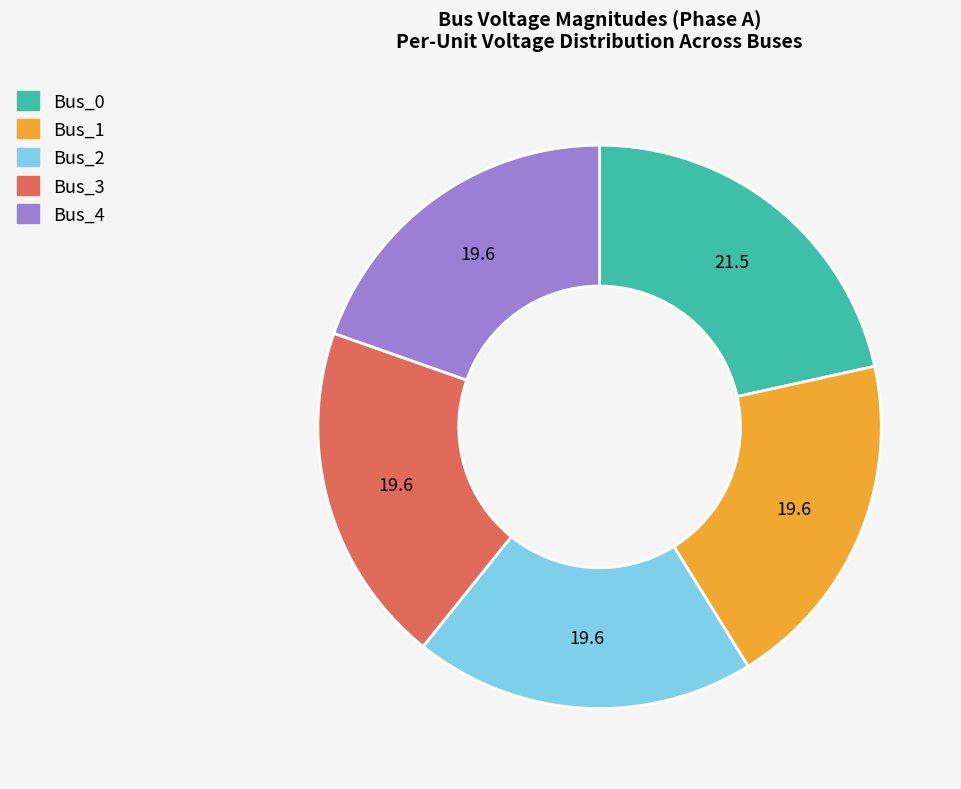

Combined, do Bus_1 and Bus_0 account for over 50%?

No